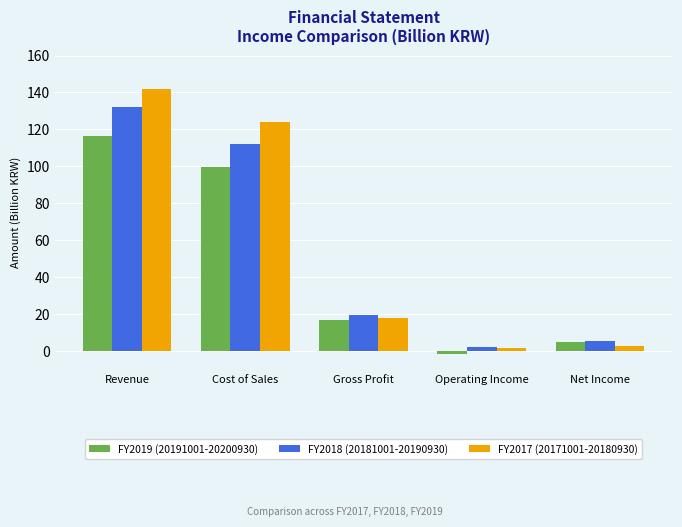

What position from the right is Operating Income?

2